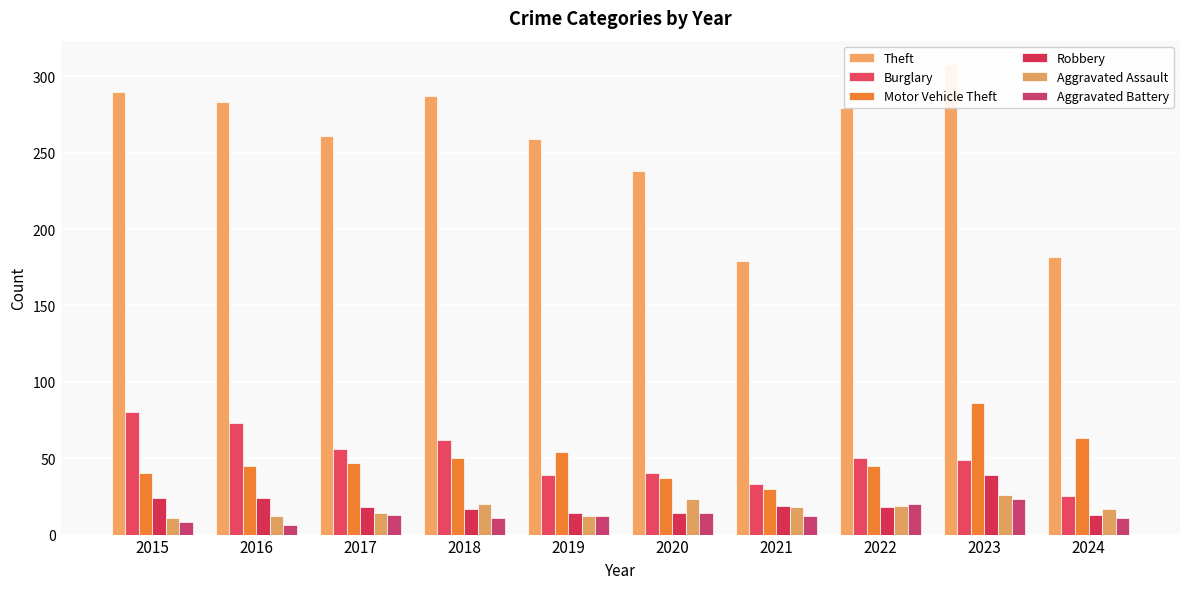

Between 2021 and 2022, which series saw the biggest shift?

Theft